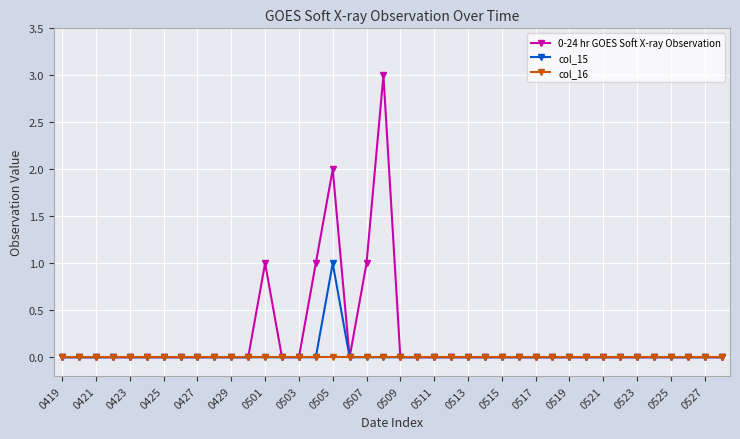

What are all the series names shown in the legend?

0-24 hr GOES Soft X-ray Observation, col_15, col_16